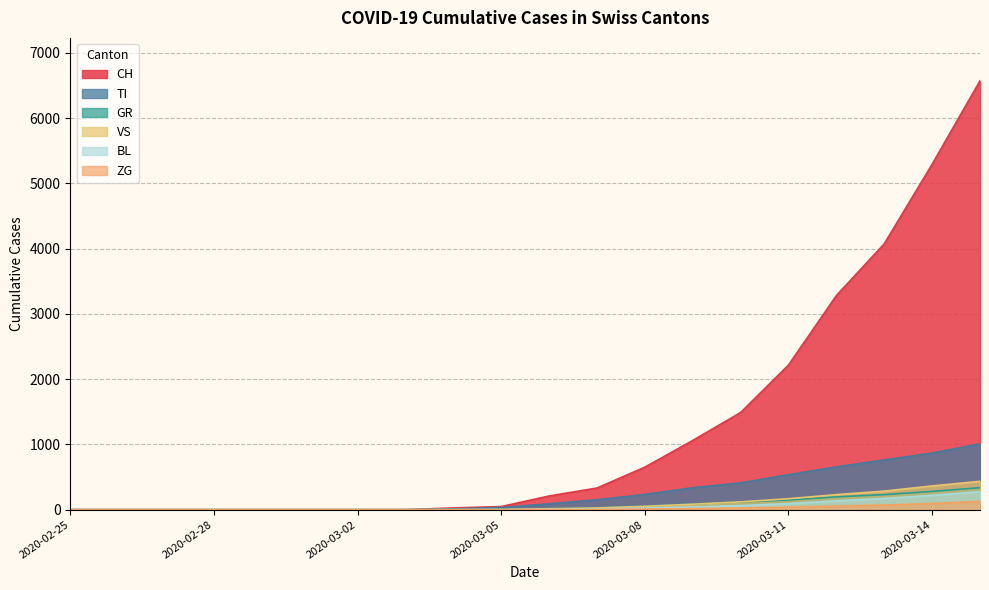

What is the value of the CH point at the 13th from the left?

652